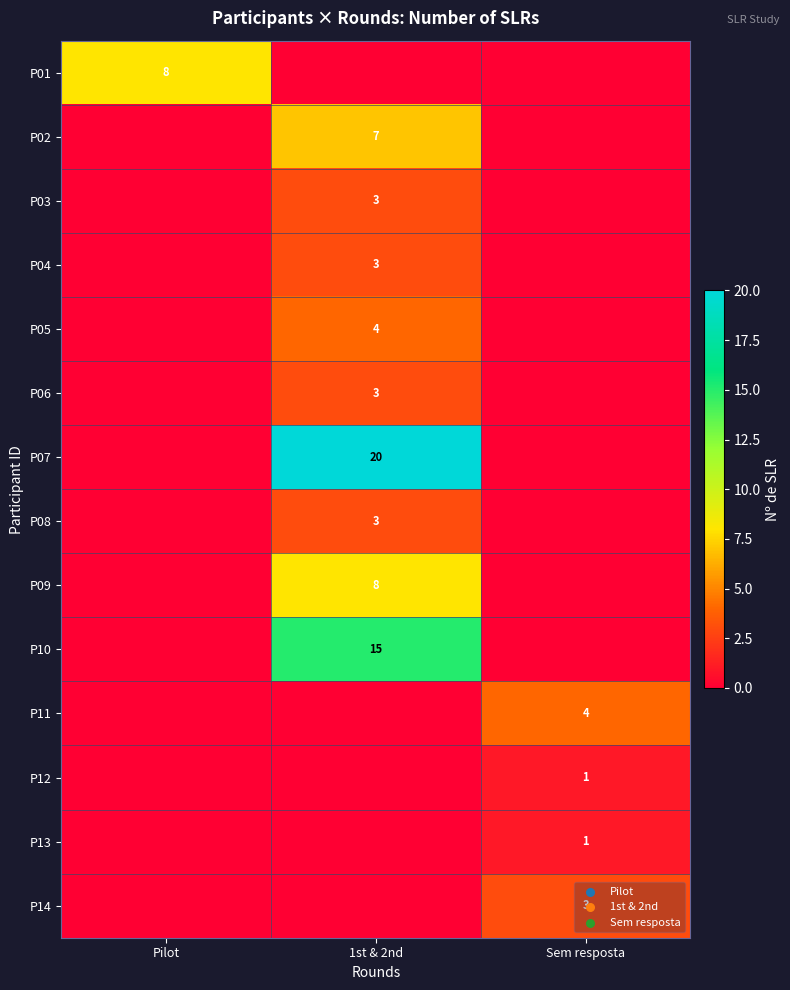

What is the maximum value shown in the chart?

20